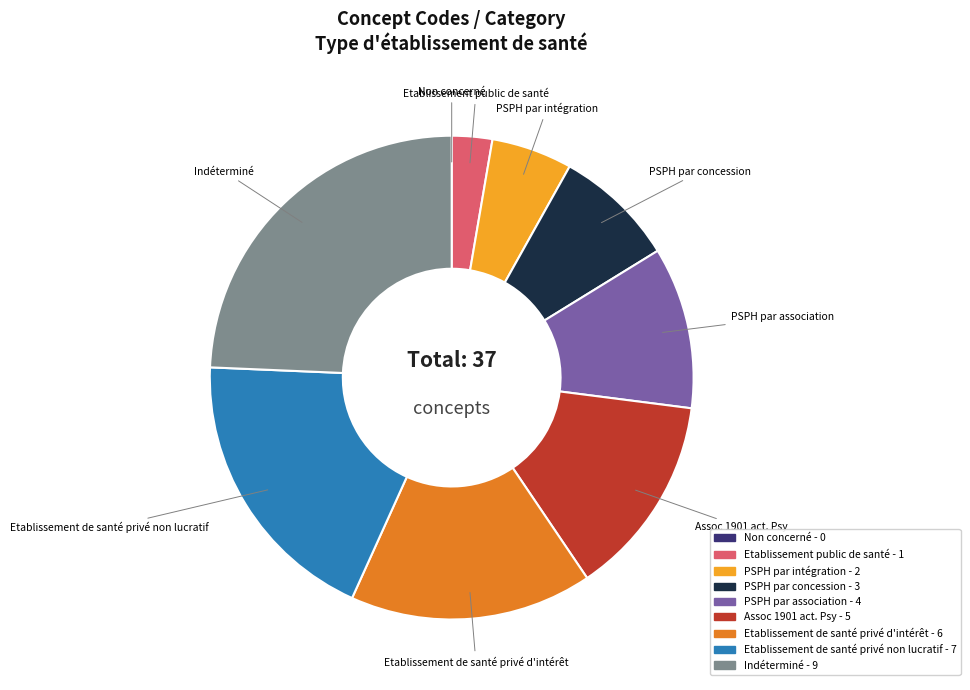

Combined, do Indéterminé and Etablissement de santé privé non lucratif account for over 50%?

No